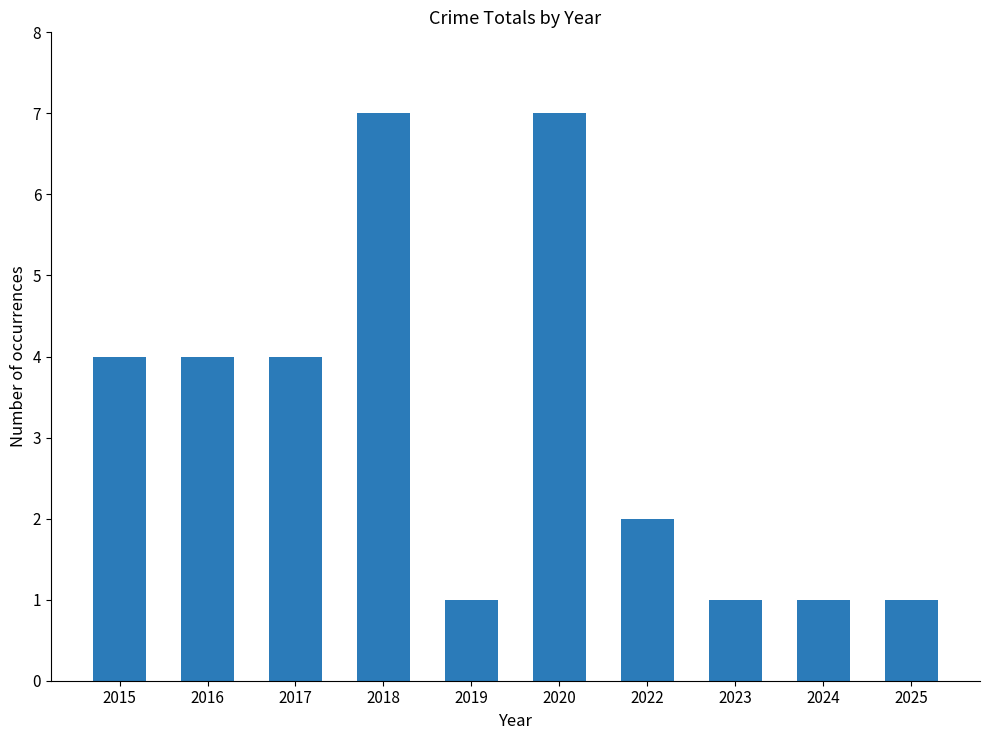

How many categories are shown in the chart?

10